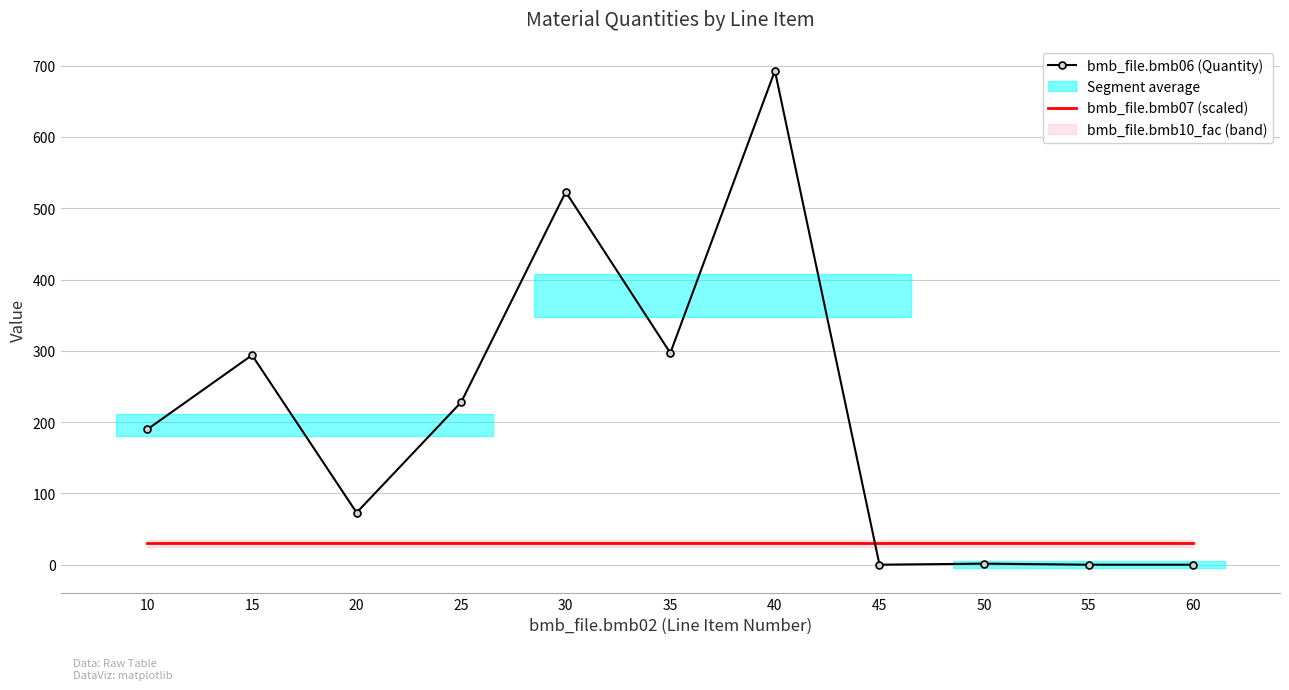

Reading right to left, what are all the values shown in this chart?

bmb_file.bmb06 (Quantity): 60=0.0	55=0.0	50=1.5	45=0.0	40=693.0	35=297.0	30=523.0	25=228.0	20=73.0	15=294.0	10=190.0
bmb_file.bmb07 (scaled): 60=30.0	55=30.0	50=30.0	45=30.0	40=30.0	35=30.0	30=30.0	25=30.0	20=30.0	15=30.0	10=30.0